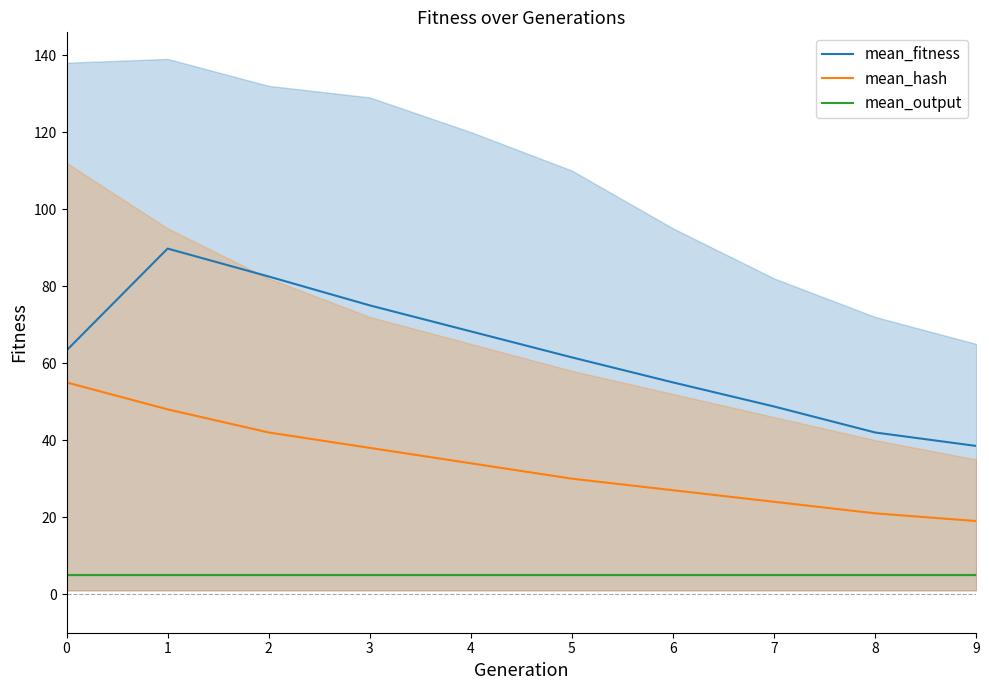

Reading right to left, list all the values displayed in this chart.

mean_fitness: 9=38.5	8=42.0	7=48.8	6=55.0	5=61.5	4=68.2	3=75.0	2=82.5	1=89.8	0=63.3
mean_hash: 9=19.0	8=21.0	7=24.0	6=27.0	5=30.0	4=34.0	3=38.0	2=42.0	1=48.0	0=55.0
mean_output: 9=5.0	8=5.0	7=5.0	6=5.0	5=5.0	4=5.0	3=5.0	2=5.0	1=5.0	0=5.0